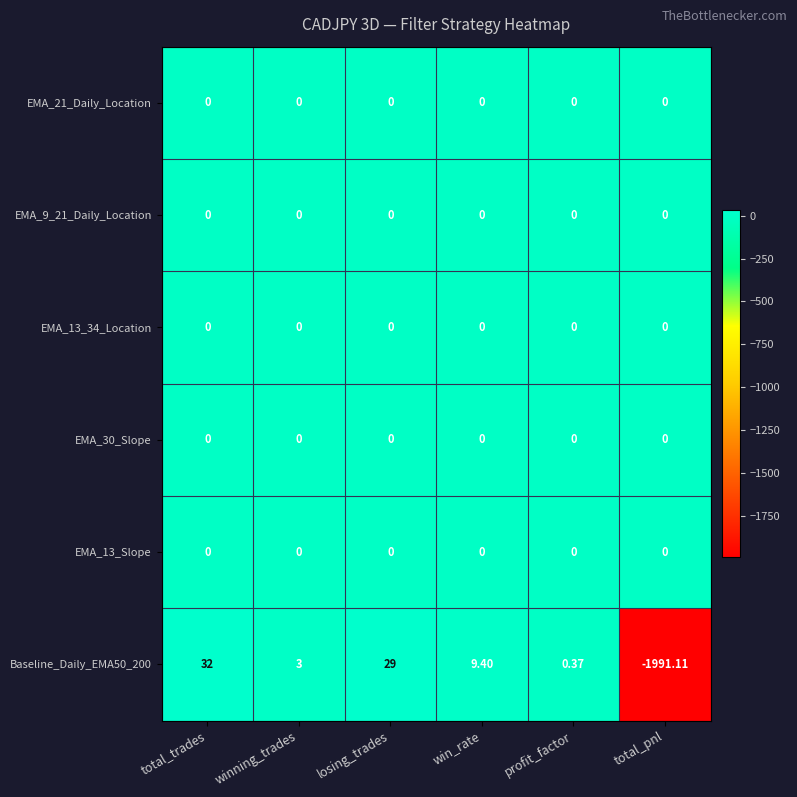

What is the spread (max minus min) of values at losing_trades?

29.0